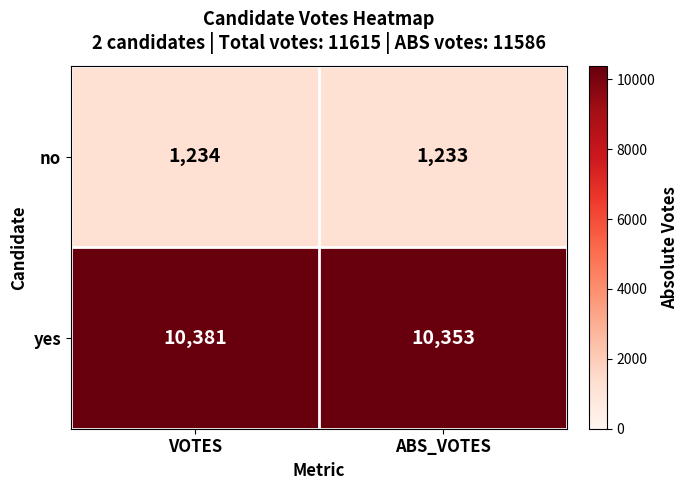

Which series has the largest total across all categories?

yes